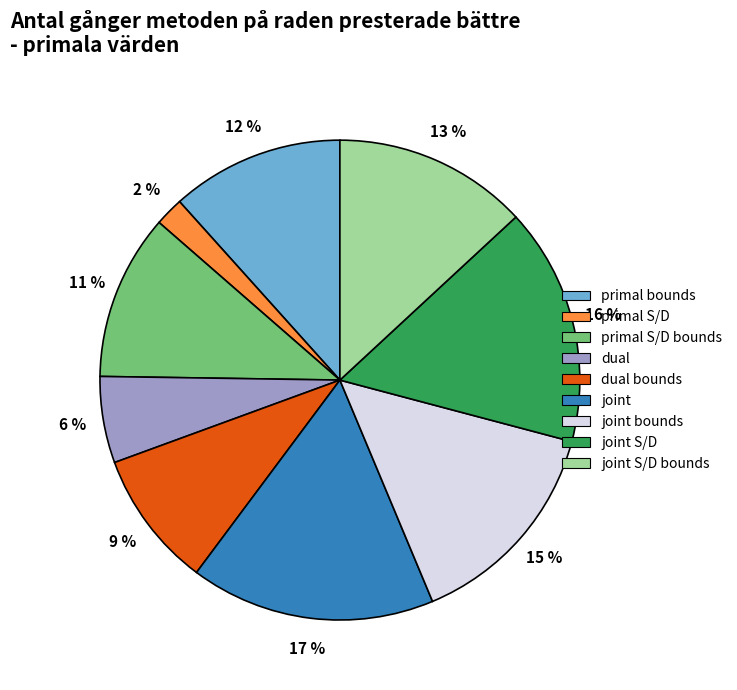

To the nearest percent, what percentage of the pie is joint S/D?

16%